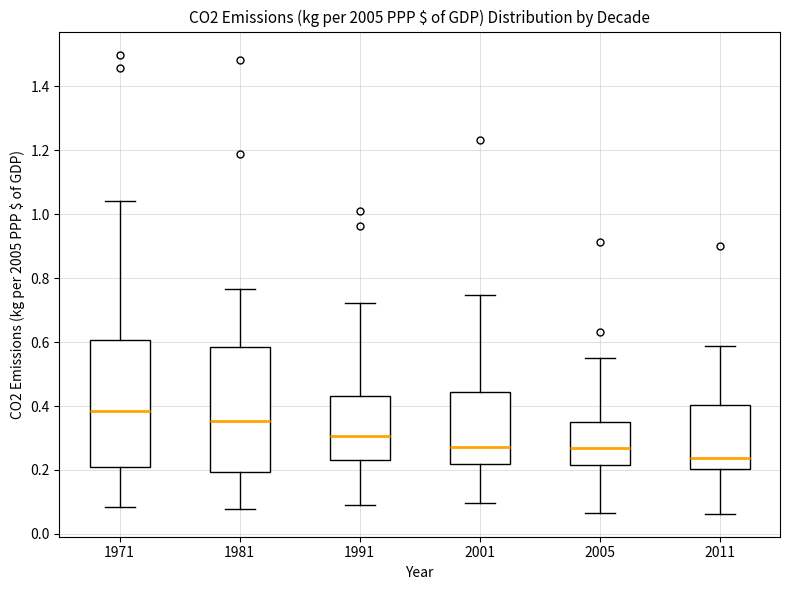

Reading left to right, read every box against the y-axis: the position of its median line, the range the box covers, and the ends of its whiskers. The values are not printed on the chart, so give them approximately, as read against the axis.

1971: median 0.38, box 0.20 to 0.60, whiskers 0.08 to 1.04
1981: median 0.36, box 0.20 to 0.58, whiskers 0.08 to 0.76
1991: median 0.30, box 0.24 to 0.44, whiskers 0.10 to 0.72
2001: median 0.28, box 0.22 to 0.44, whiskers 0.10 to 0.74
2005: median 0.26, box 0.22 to 0.36, whiskers 0.06 to 0.56
2011: median 0.24, box 0.20 to 0.40, whiskers 0.06 to 0.58